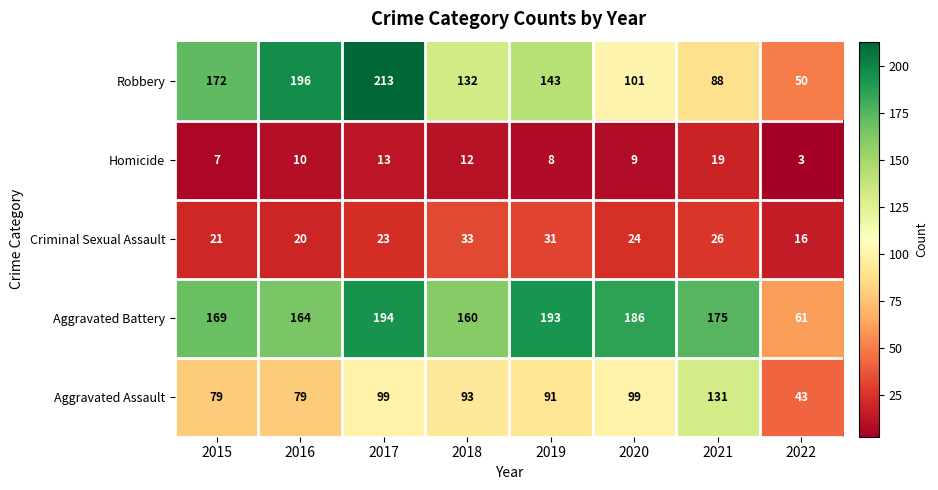

Rank the series at 2022 from highest to lowest value.

Aggravated Battery, Robbery, Aggravated Assault, Criminal Sexual Assault, Homicide